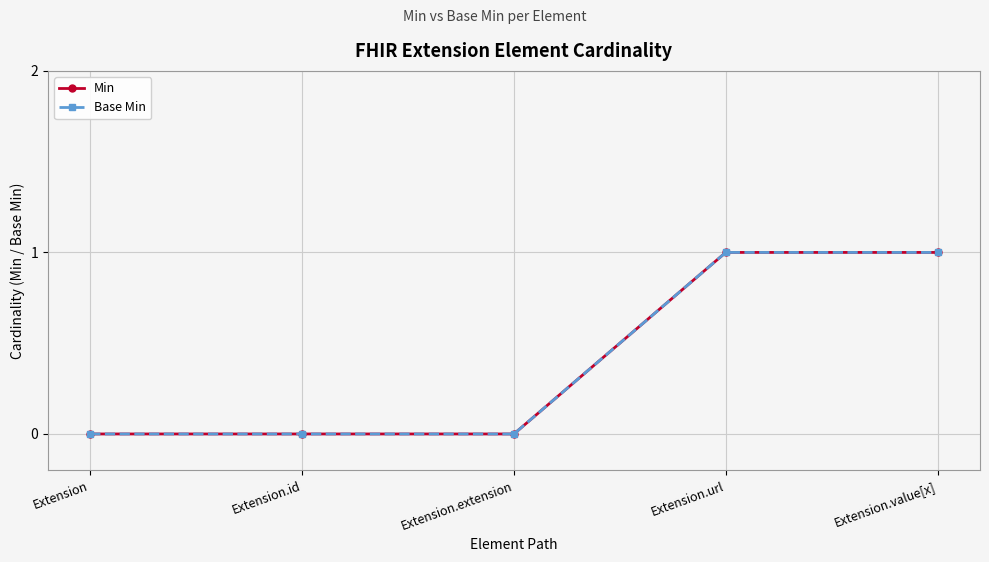

Which label corresponds to the largest value in the chart?

Extension.url